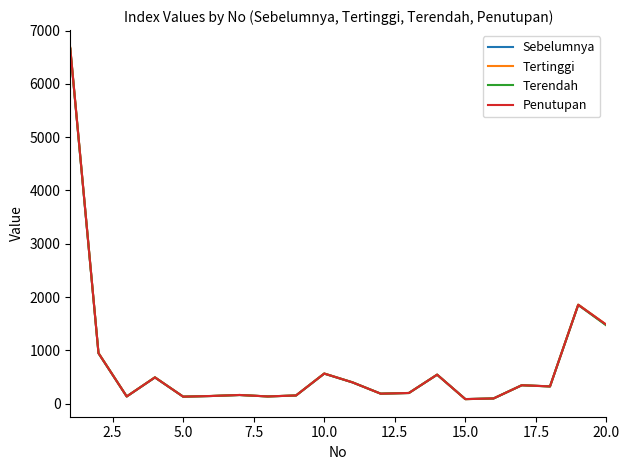

How many interior local peaks does the Sebelumnya series have?

6